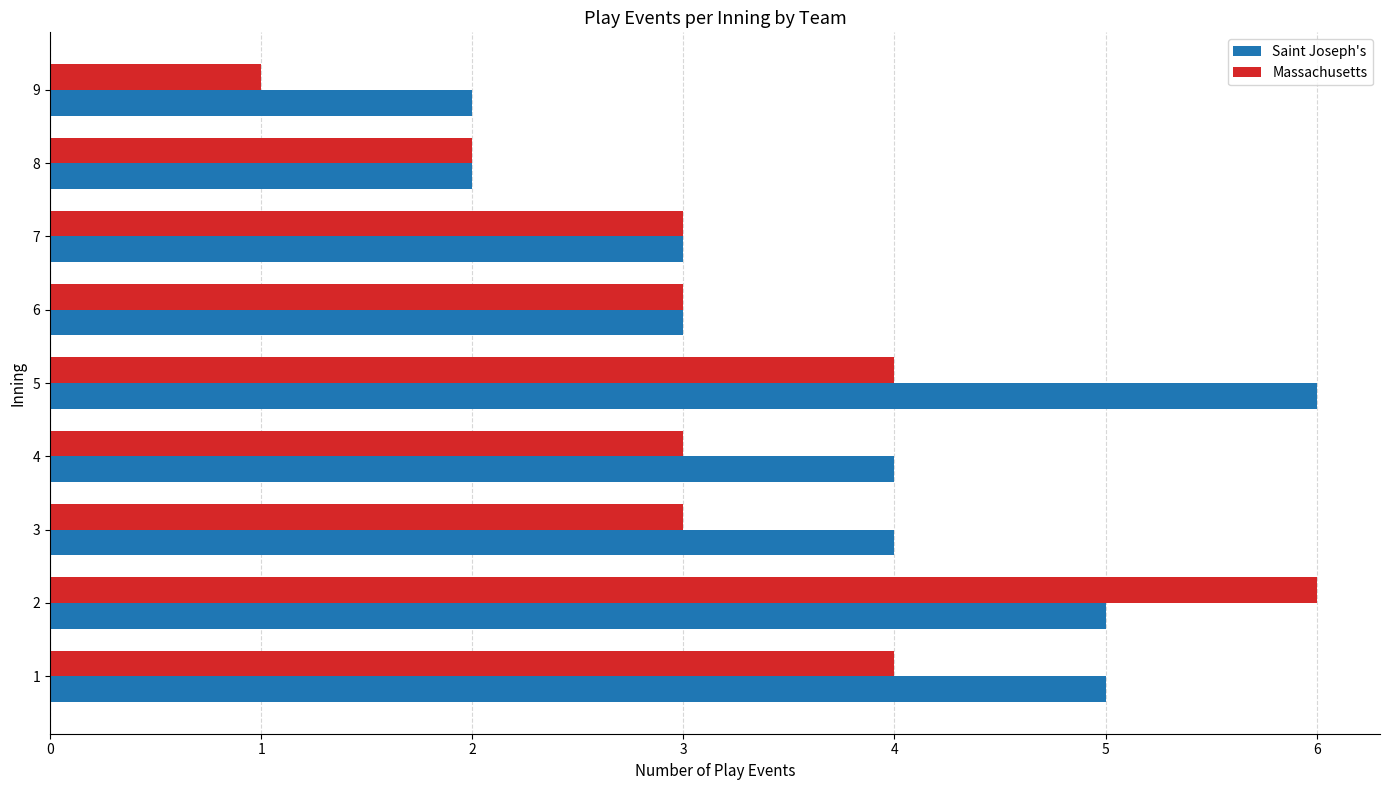

At 5, list the series in order from smallest to largest.

Massachusetts, Saint Joseph's